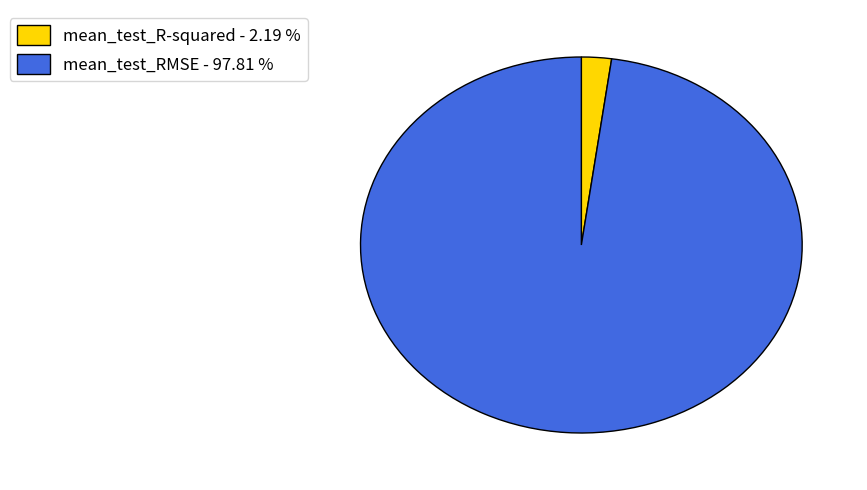

Rank the categories by value from highest to lowest.

mean_test_RMSE, mean_test_R-squared